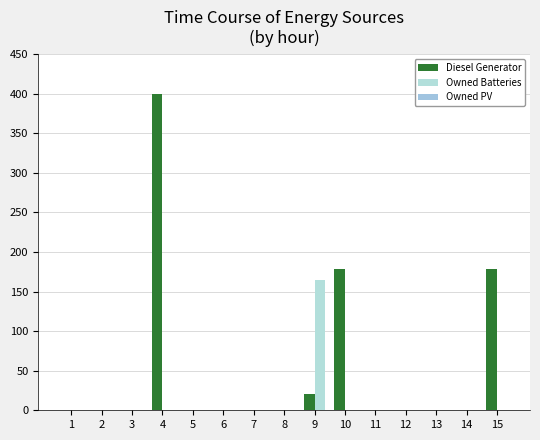

At how many categories does at least one series exceed 72?

4